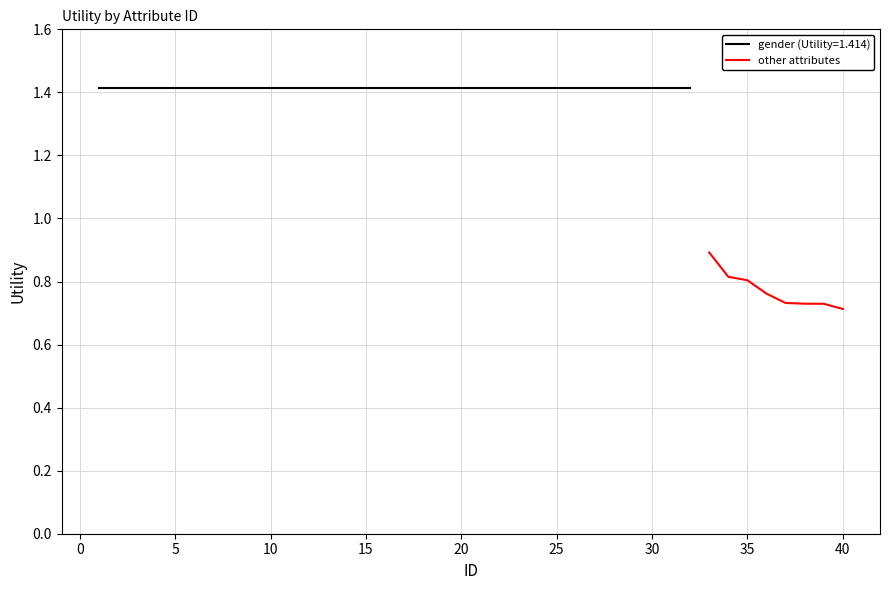

Count the values in the range 0 to 1.

8